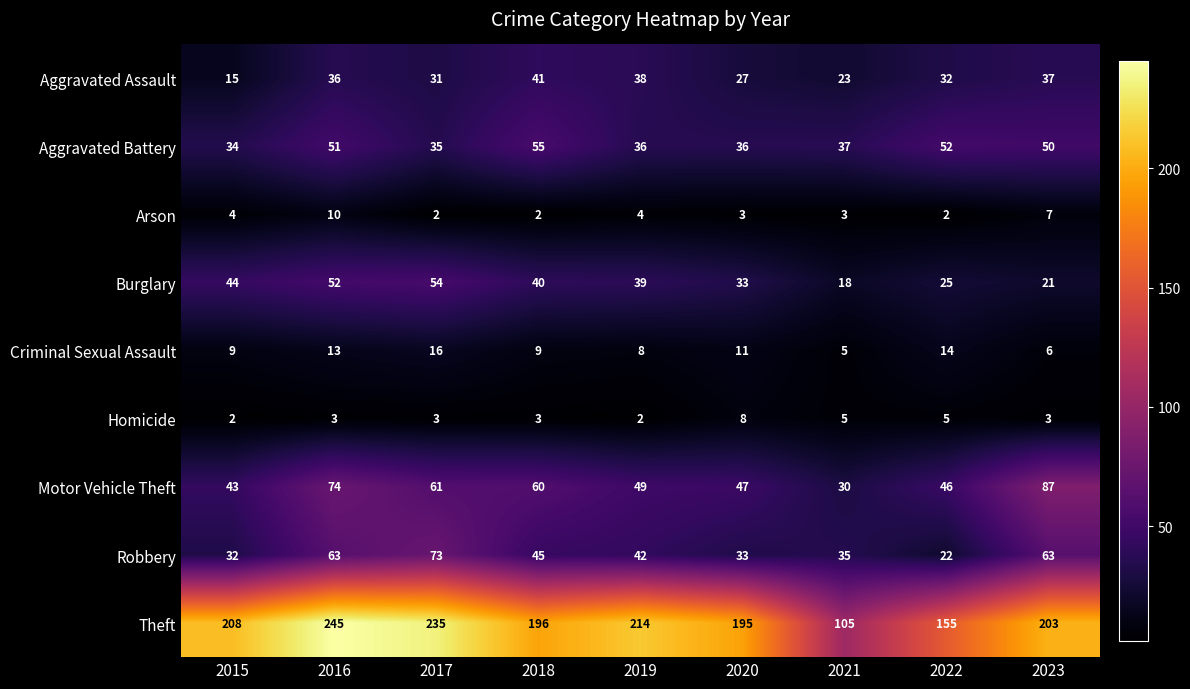

Between 2019 and 2020, which series saw the biggest shift?

Theft